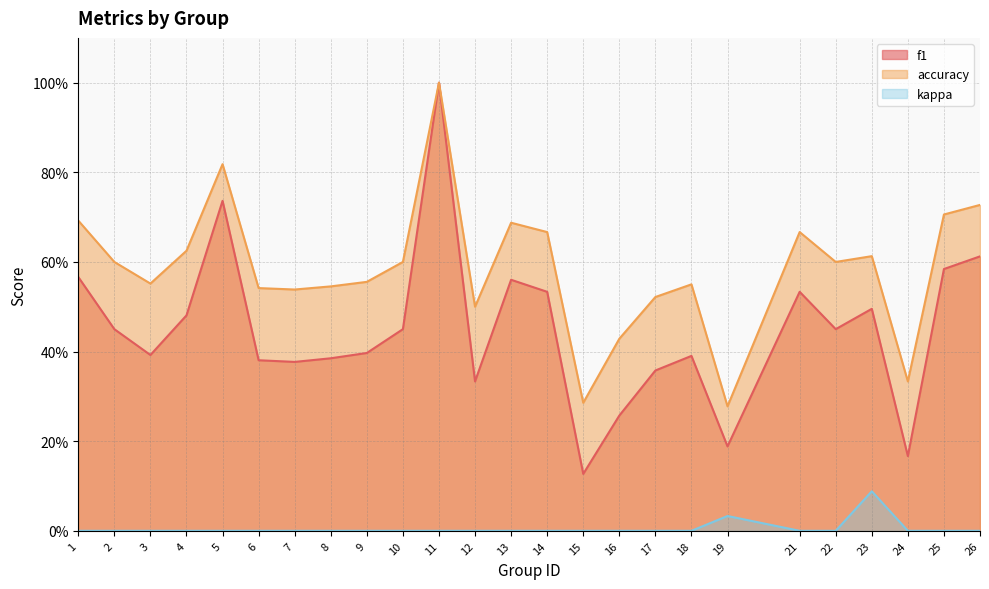

What is the maximum value shown in the chart?

1.0